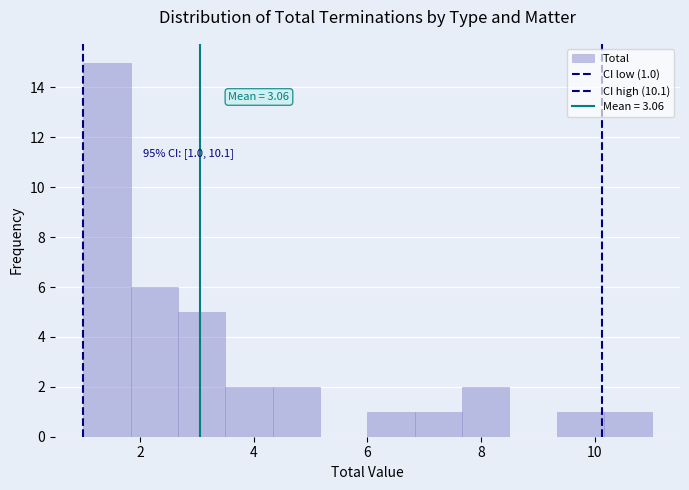

Over which range of the x-axis is the bar tallest?

1.0 to 1.8